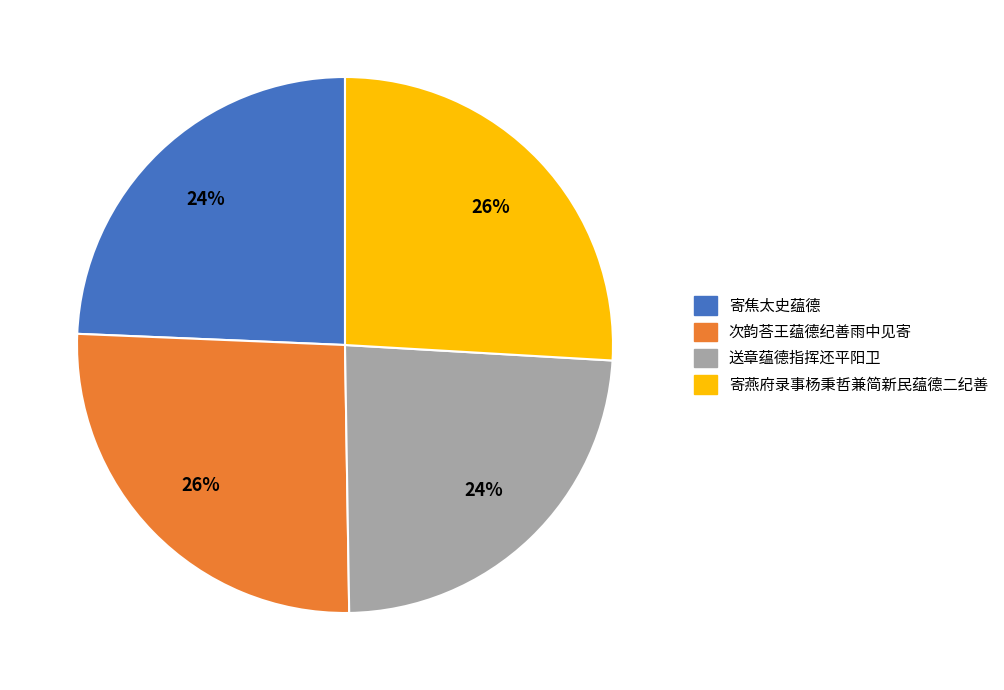

Count the number of slices in the pie.

4